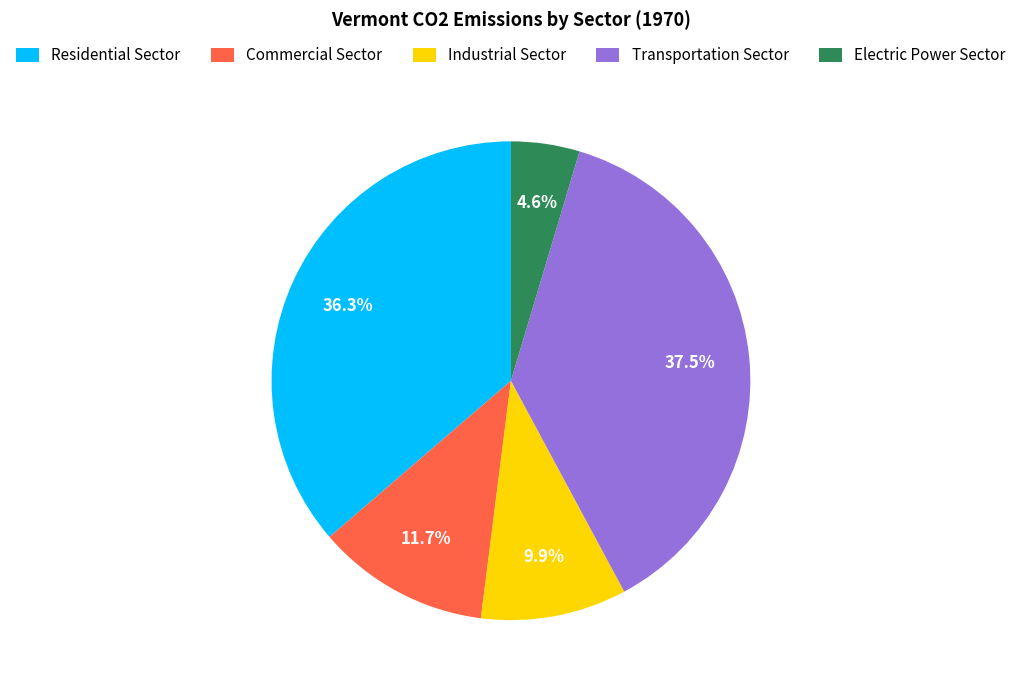

What percentage is NOT represented by Transportation Sector?

62.5%